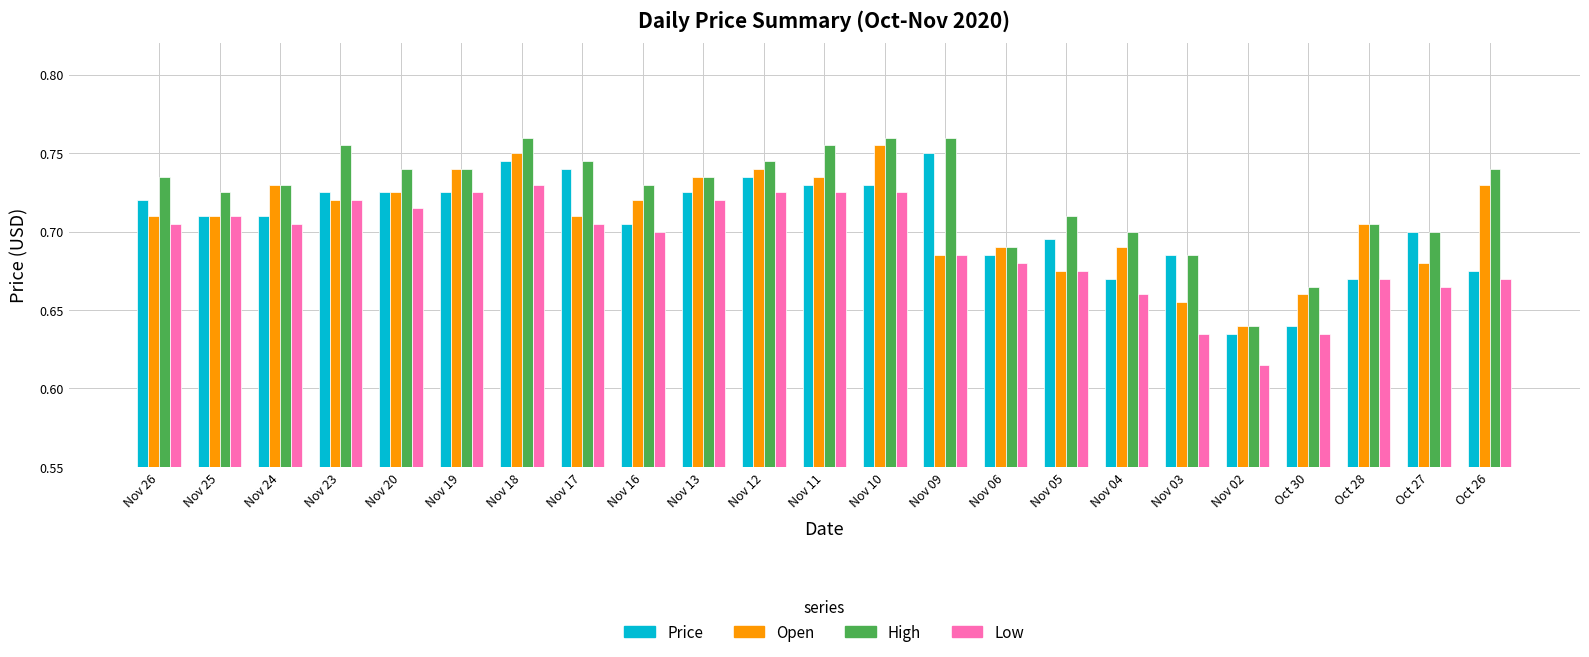

Is the value of High at Nov 26 greater than the value of Price at Oct 28?

Yes